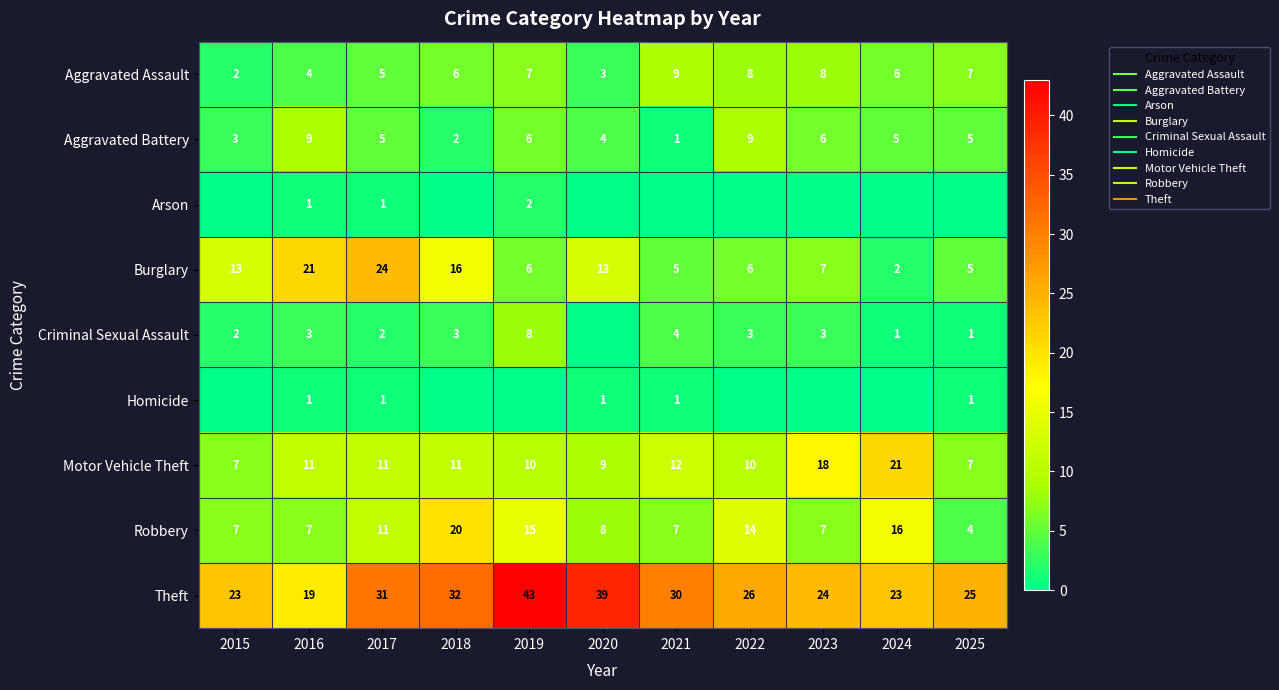

Count the Aggravated Assault values in the range 4 to 8.

8